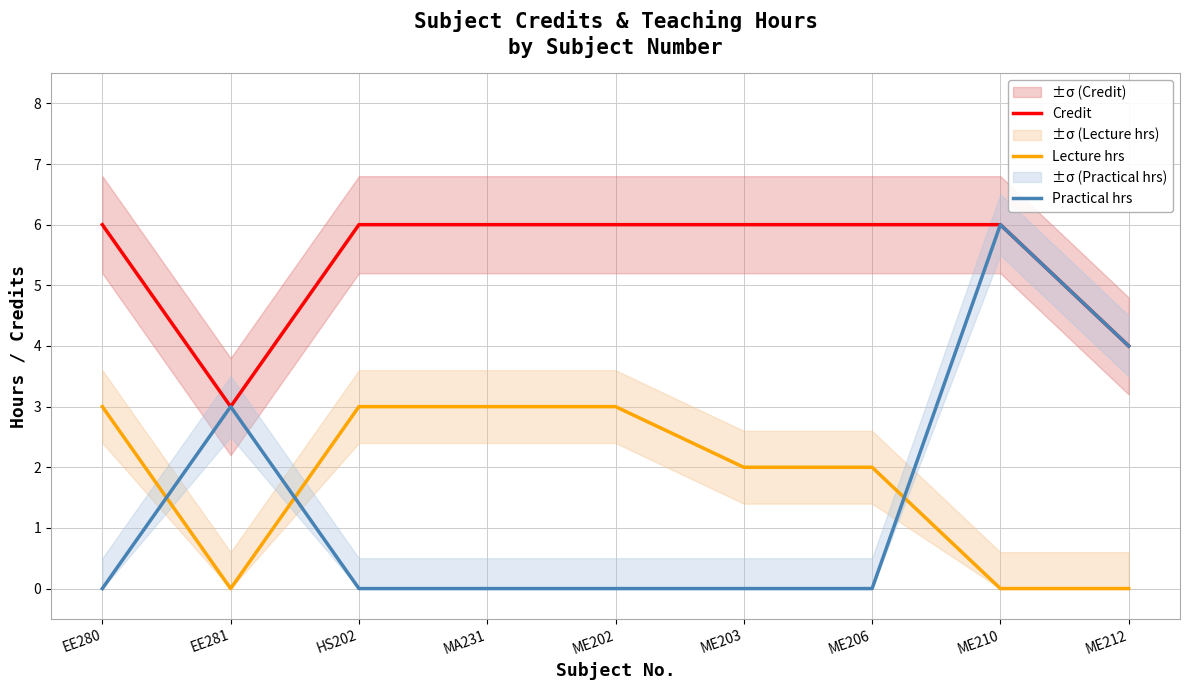

Rank the categories by Practical hrs value from highest to lowest.

ME210, ME212, EE281, EE280, HS202, MA231, ME202, ME203, ME206